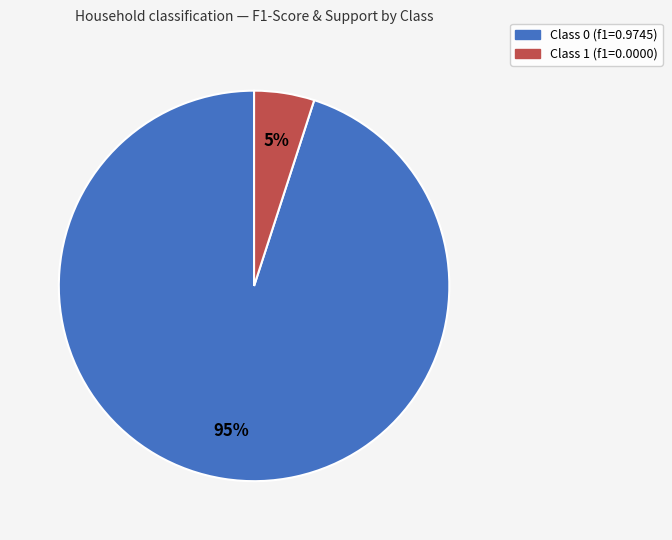

Is there a majority slice in this chart?

Yes